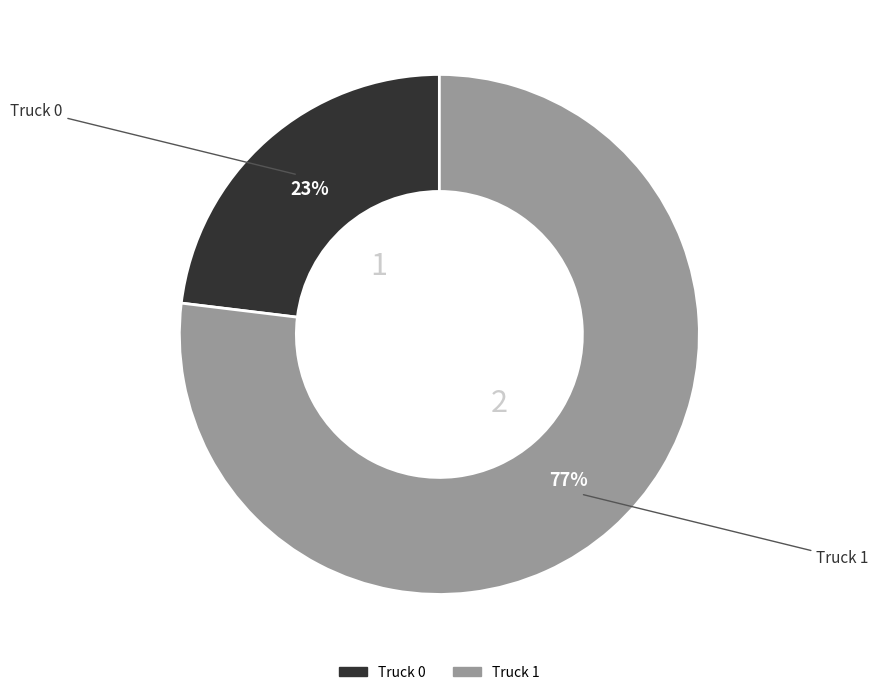

The Truck 1 slice represents 84% of the pie. True or false?

False